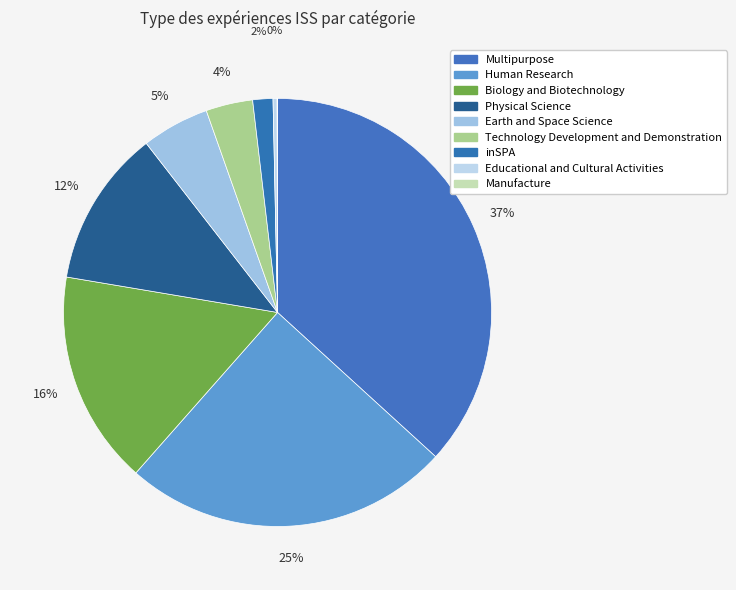

Is there a majority slice in this chart?

No